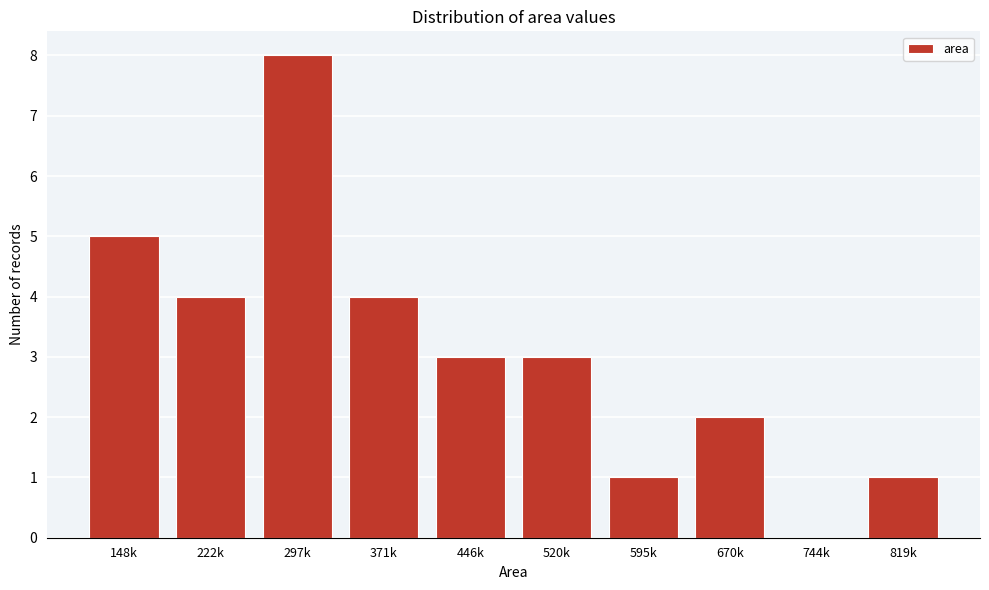

Reading right to left, what are all the values shown in this chart?

819k=1	744k=0	670k=2	595k=1	520k=3	446k=3	371k=4	297k=8	222k=4	148k=5